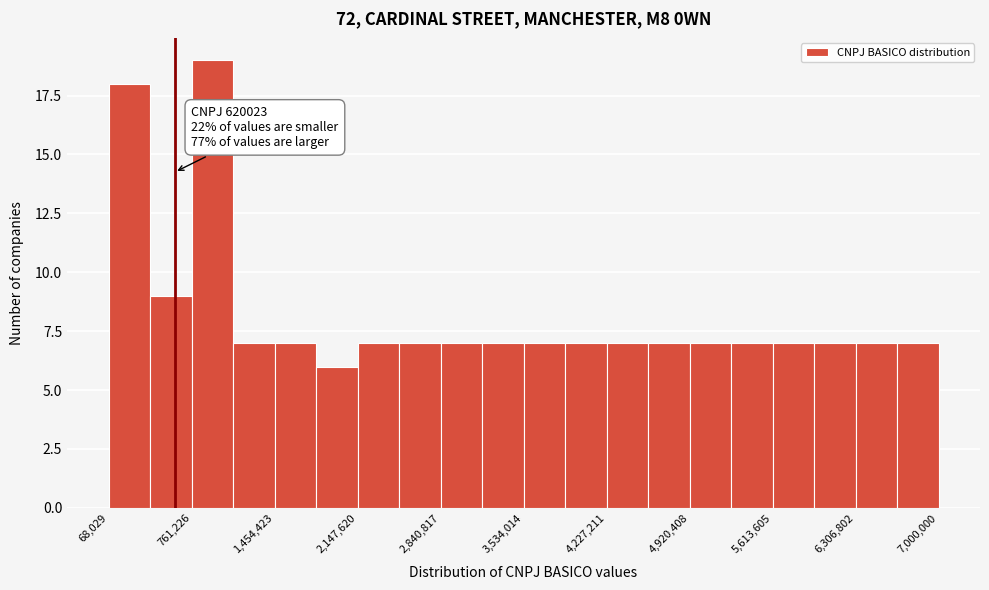

Around what value on the x-axis is the tallest bar? Give the approximate position of its centre, as read against the axis.

900000